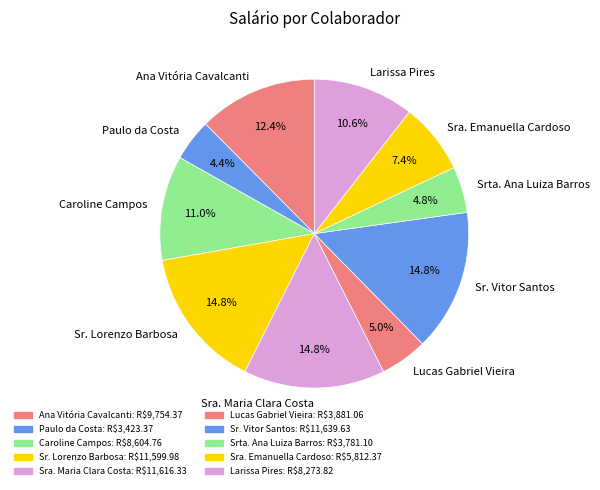

To the nearest percent, what portion does Ana Vitória Cavalcanti represent?

12%